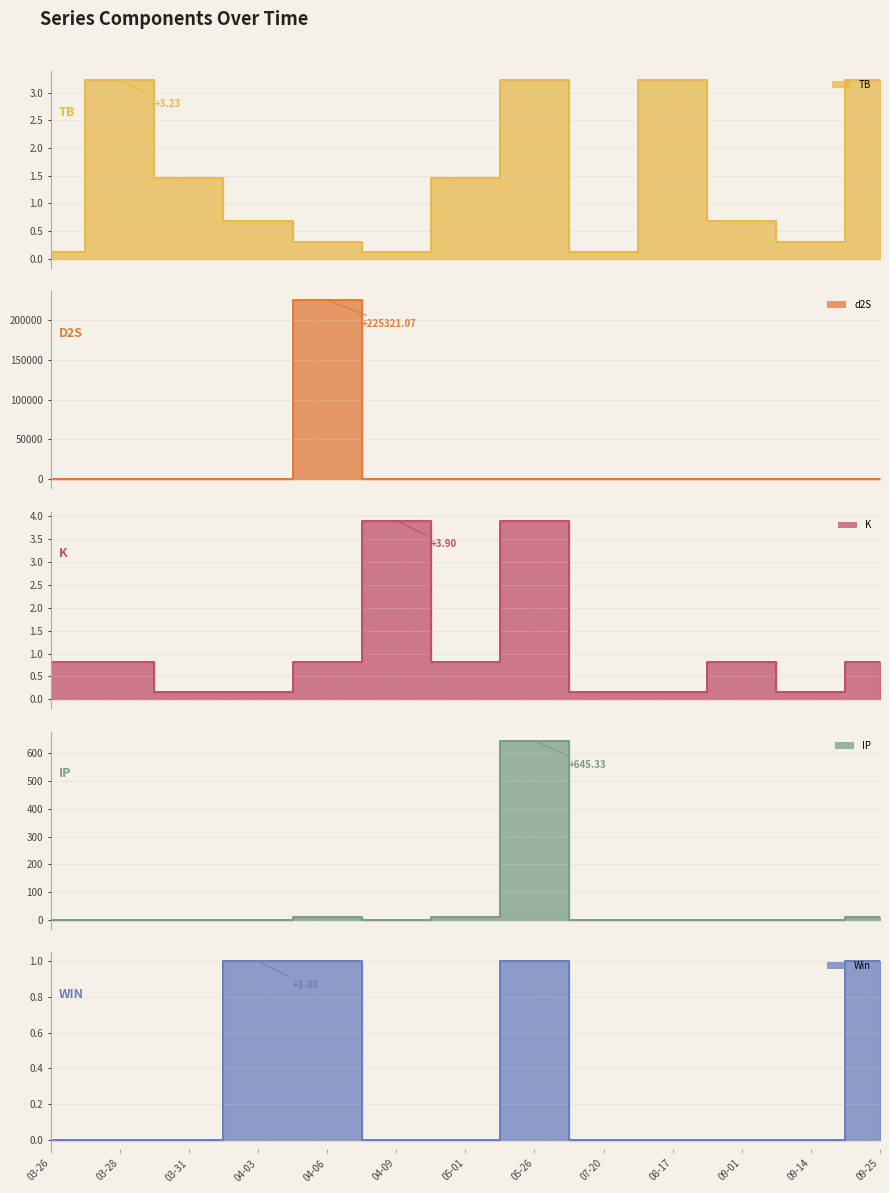

The value of IP at 08-17 is 0.1. True or false?

False